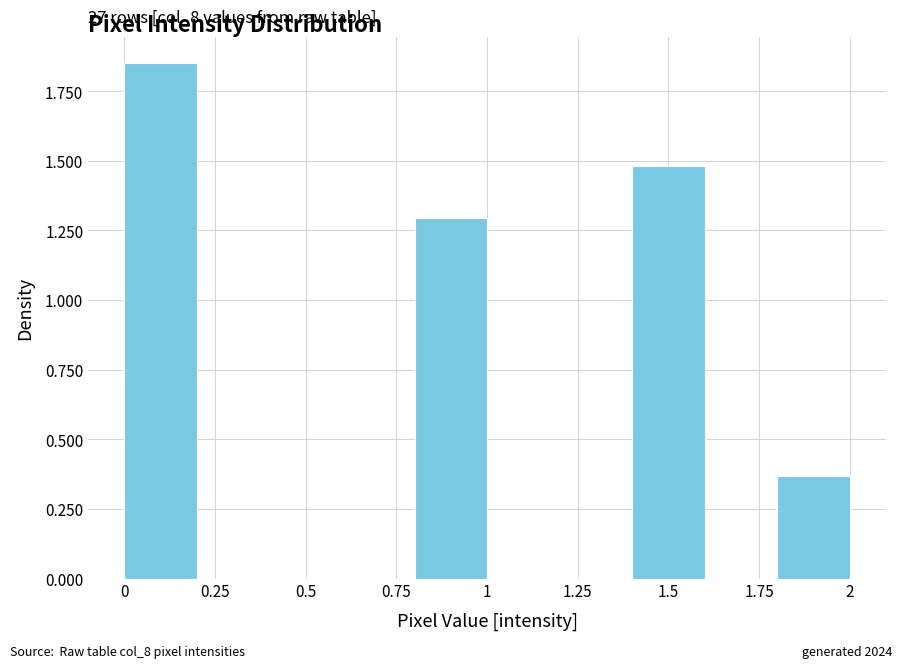

Over which range of the x-axis is the bar tallest?

0.0 to 0.2